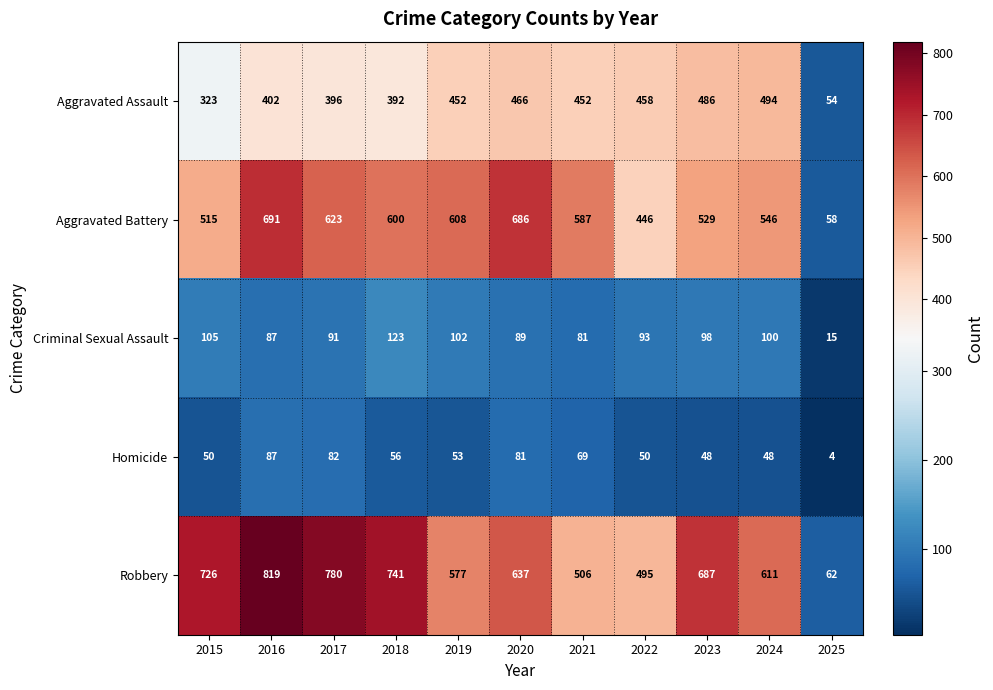

What is the difference between the second highest and second lowest values in the Robbery series?

285